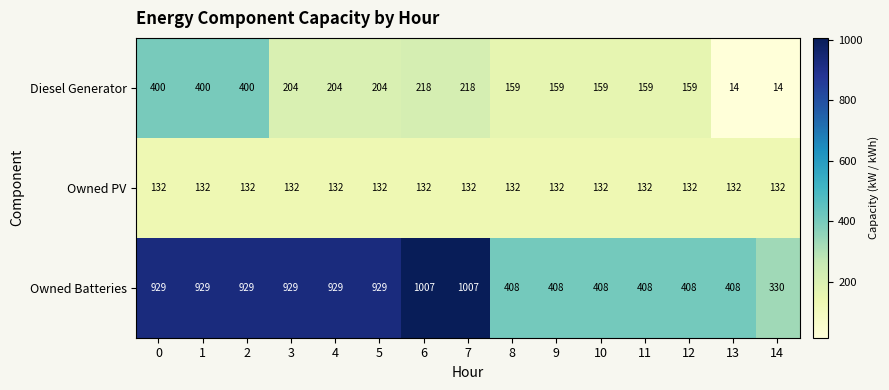

At 14, list the series in order from smallest to largest.

Diesel Generator, Owned PV, Owned Batteries